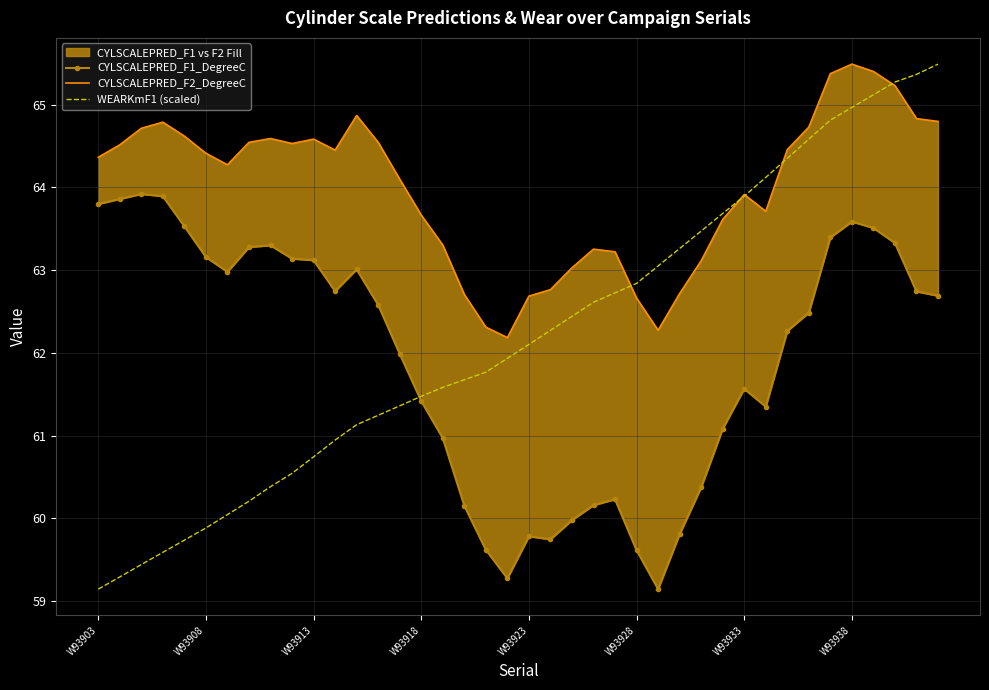

At how many categories does at least one series exceed 59?

40